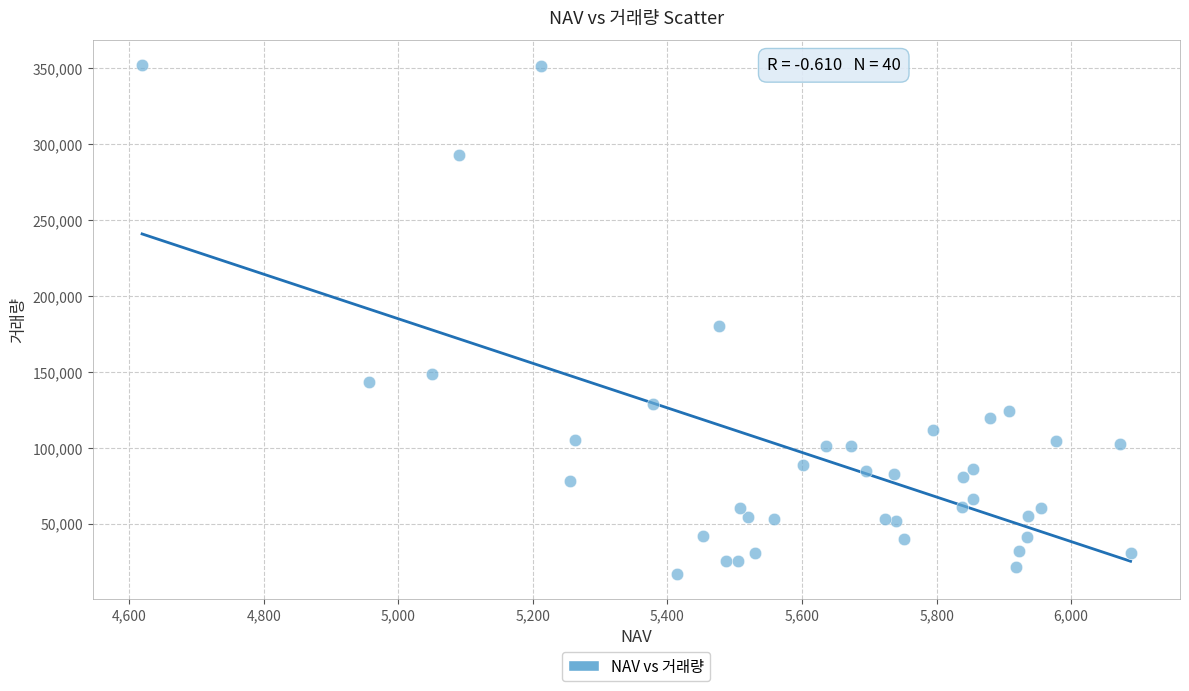

What Y value in the scatter plot is closest to 184238?

179890